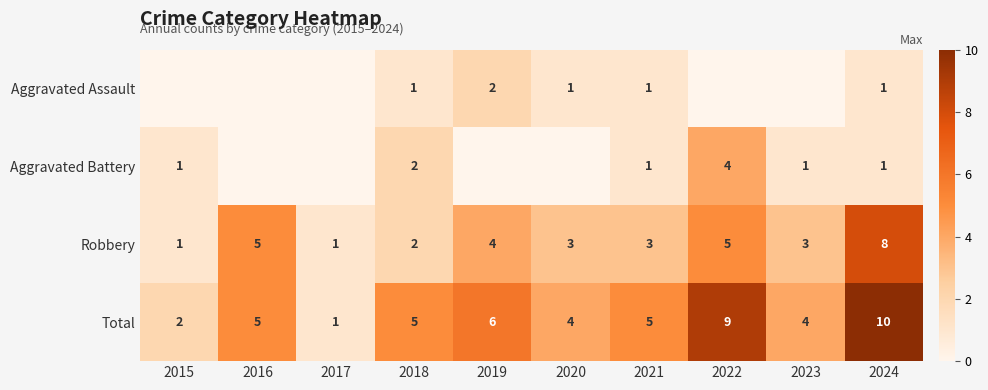

At which label does Total reach its peak?

2024